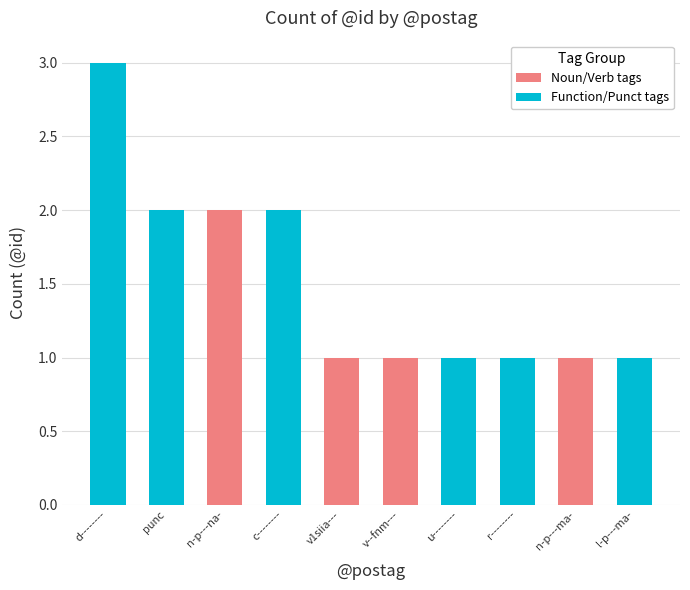

What is the label of the 2nd bar from the left?

punc